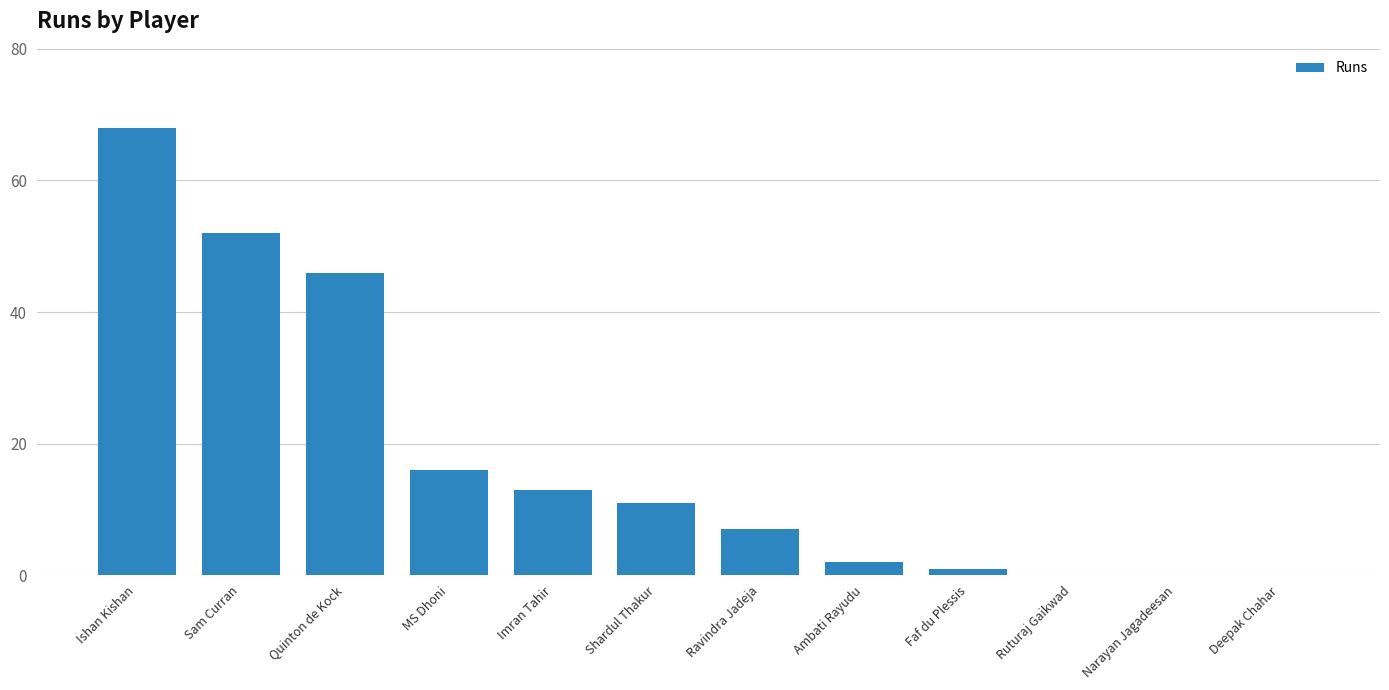

How many categories are shown in the chart?

12